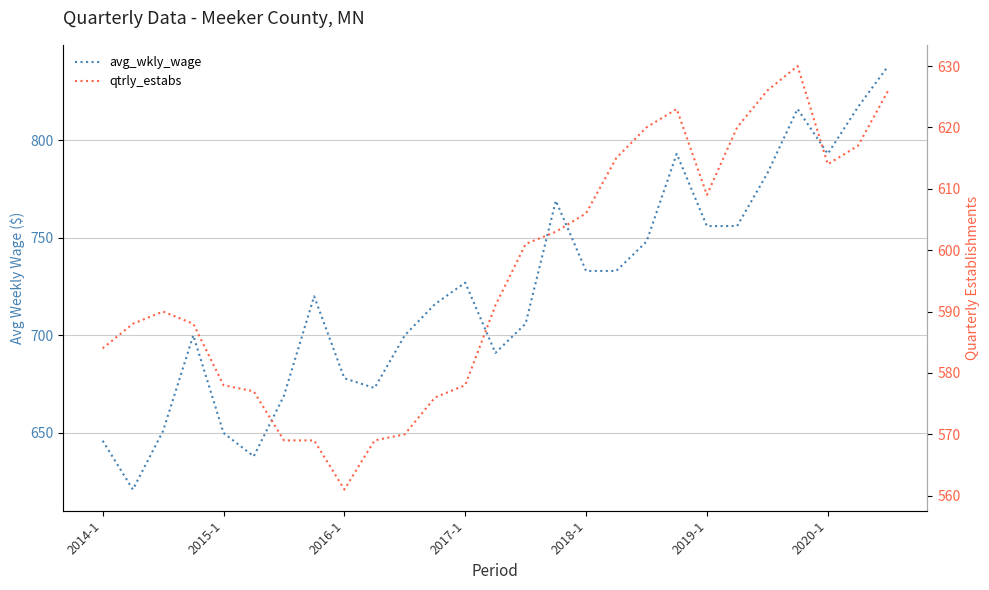

At which category is the sum across all series the highest?

26